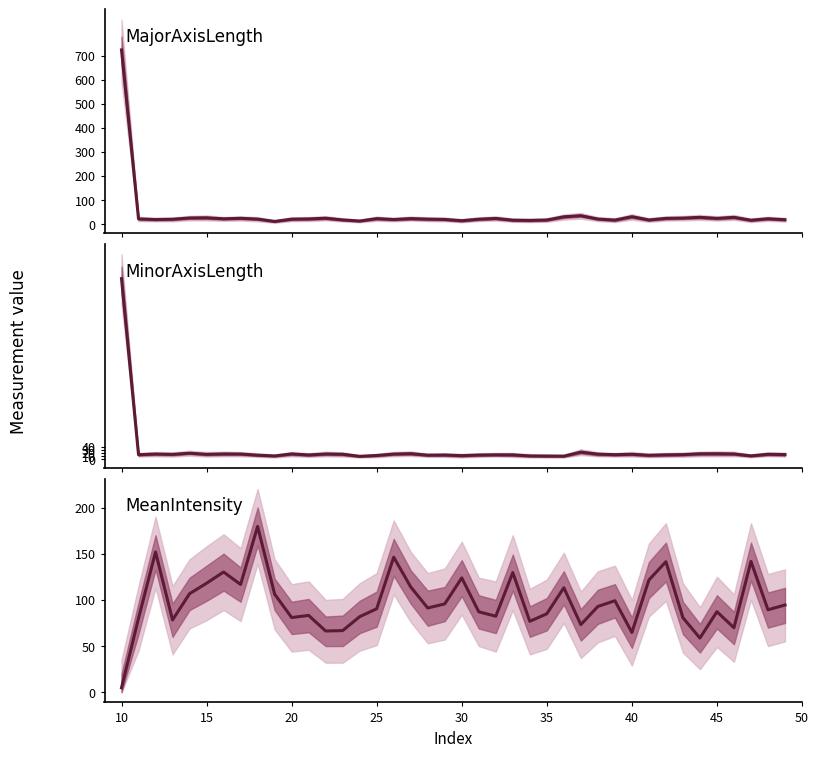

The value of MeanIntensity at 22 is 52.2. True or false?

False